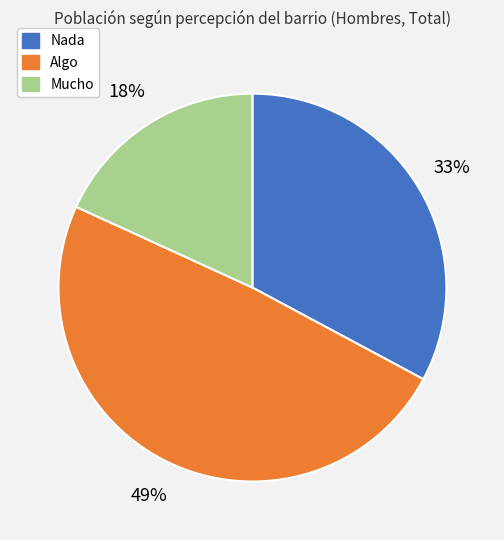

Combined, do Nada and Algo account for over 50%?

Yes